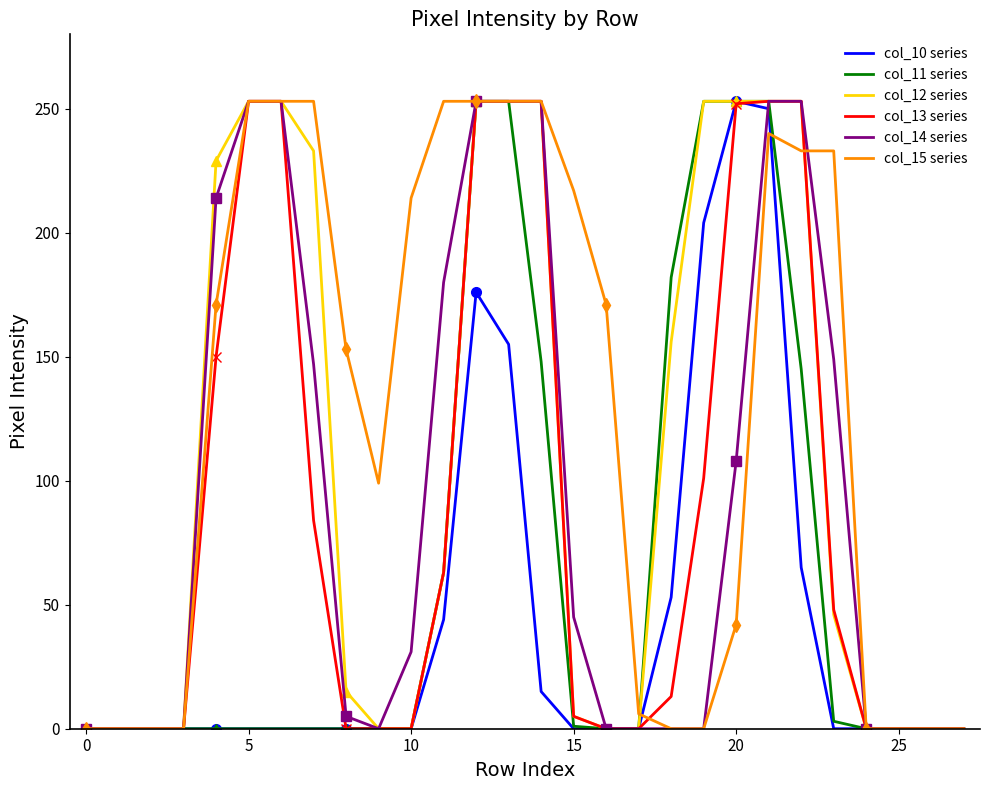

True or false: col_11 series and col_10 series intersect in this chart.

False